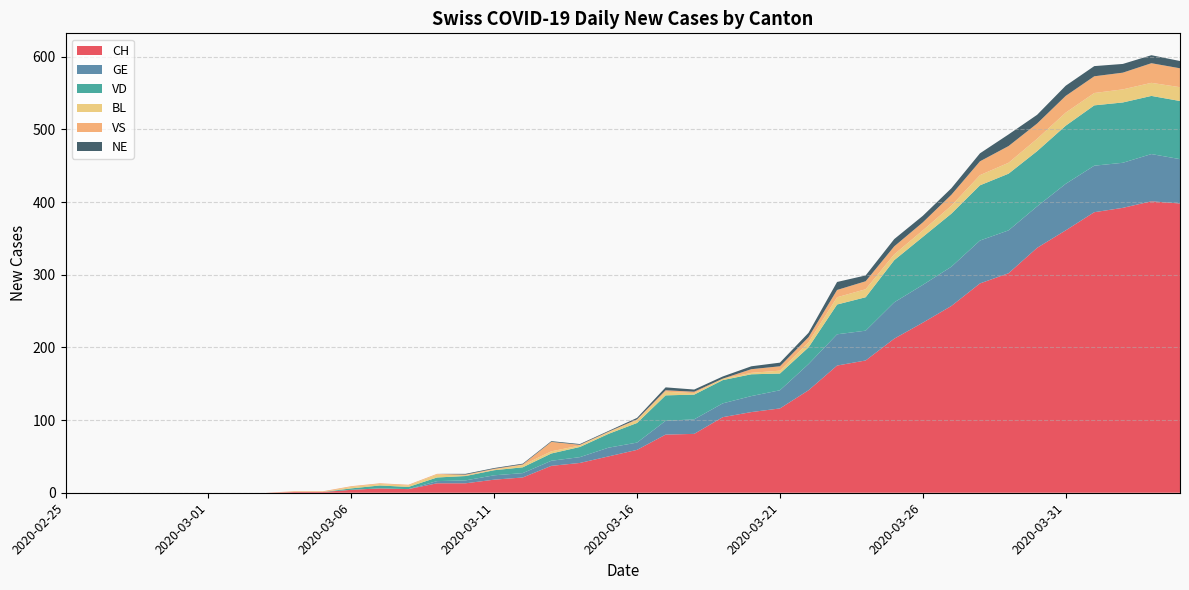

Reading right to left, transcribe all the data shown in this chart.

CH: 398	401	392	386	361	337	302	288	257	234	212	182	175	141	116	111	104	81	80	59	50	41	37	21	18	13	13	5	6	4	1	1	0	0	0	0	0	0	0	0
GE: 61	65	62	64	64	57	59	59	54	52	50	41	43	36	25	22	19	20	19	10	12	8	7	6	6	4	3	0	0	0	0	0	0	0	0	0	0	0	0	0
VD: 80	80	83	83	80	76	78	76	73	66	58	46	41	23	23	30	32	34	35	27	19	14	10	8	7	6	5	3	4	2	0	0	0	0	0	0	0	0	0	0
BL: 19	18	18	17	18	17	15	14	11	9	8	11	10	7	4	2	2	2	5	4	2	2	3	3	1	1	4	2	2	2	0	0	0	0	0	0	0	0	0	0
VS: 26	27	23	23	23	21	23	19	15	11	11	11	10	7	6	5	0	2	2	1	1	1	13	1	1	1	1	1	1	1	1	1	0	0	0	0	0	0	0	0
NE: 10	11	12	14	14	12	16	11	9	9	10	8	11	6	5	4	3	3	4	2	1	1	1	1	1	1	0	0	0	0	0	0	0	0	0	0	0	0	0	0